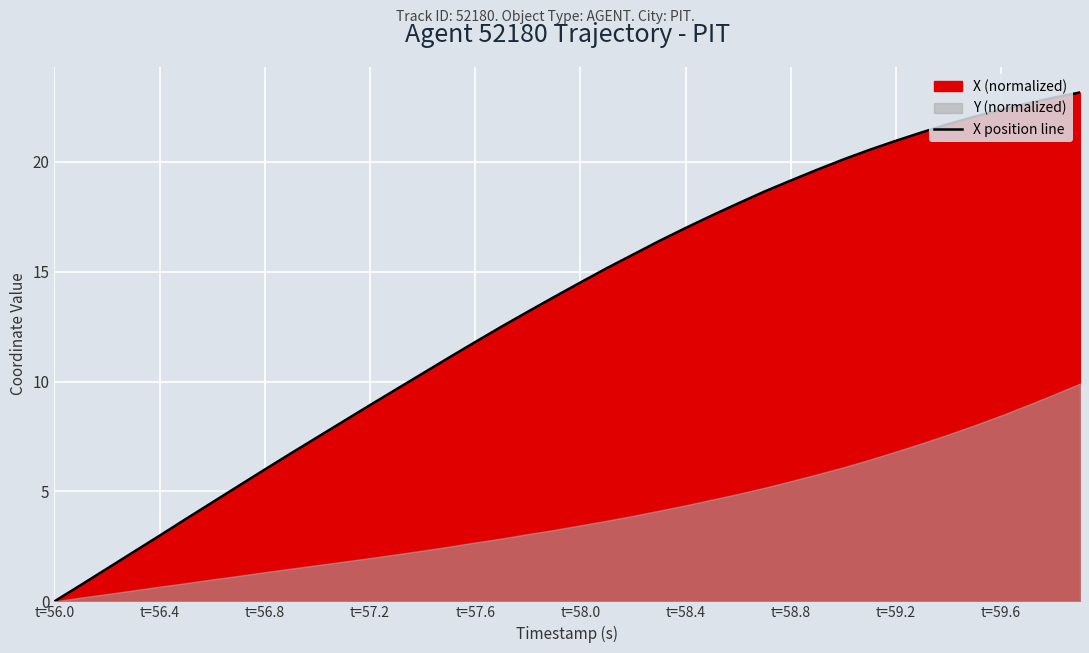

The value of X position line at t=58.4 is 17.0. True or false?

True